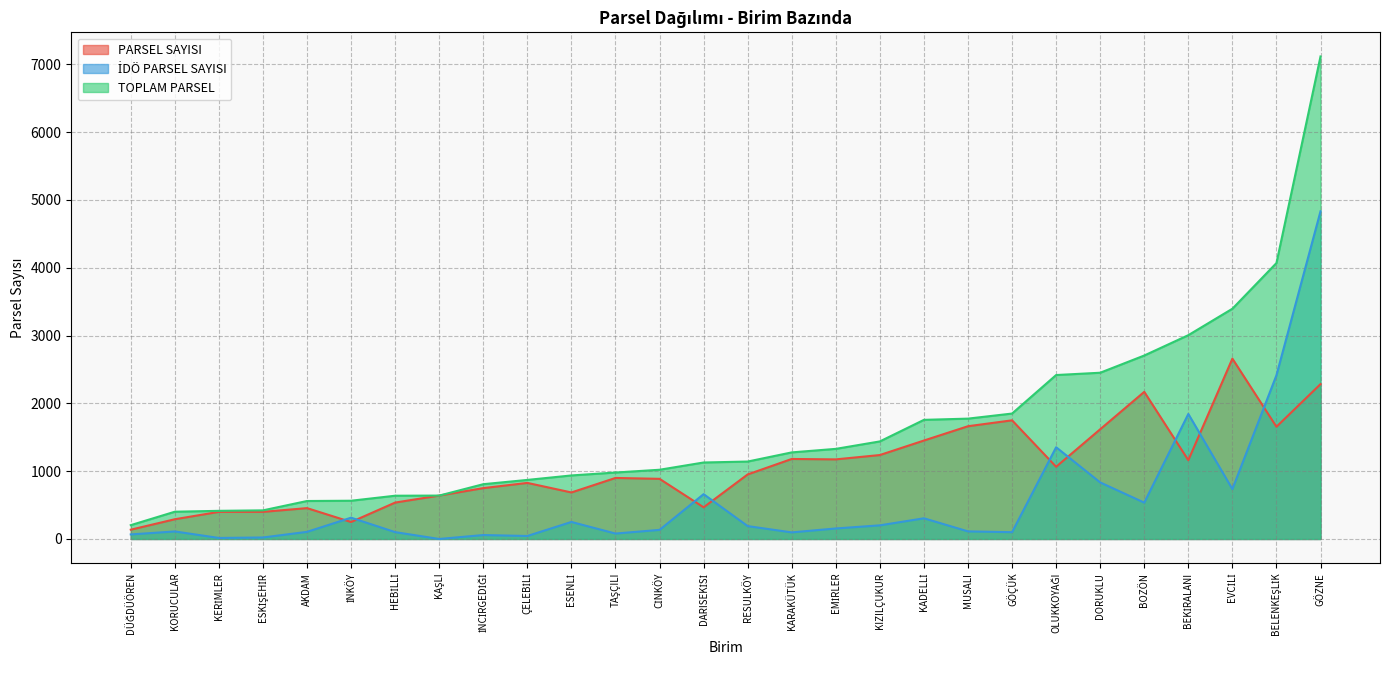

Which series has the largest range (max minus min)?

TOPLAM PARSEL